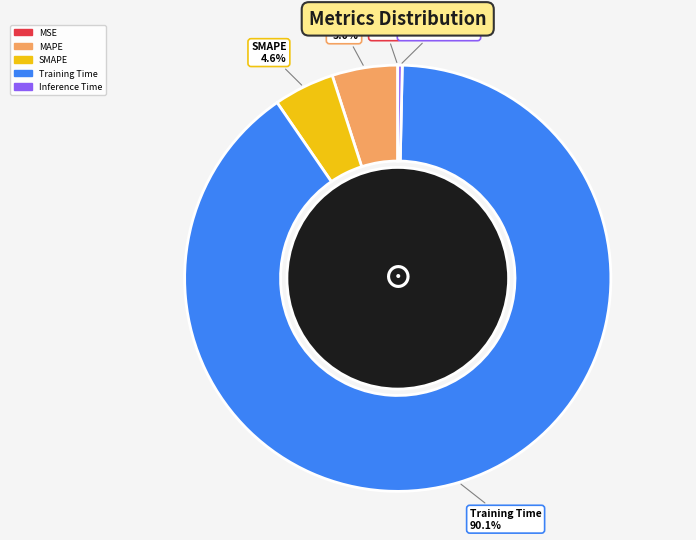

What is the largest slice in the pie chart?

Training Time